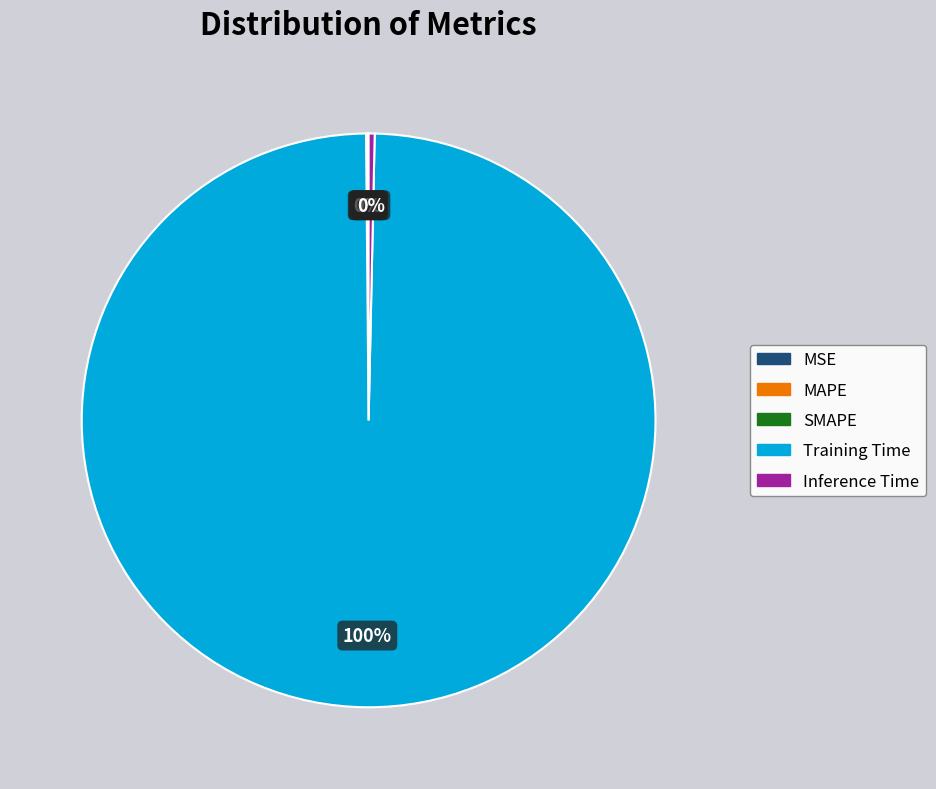

The Inference Time slice represents 9% of the pie. True or false?

False